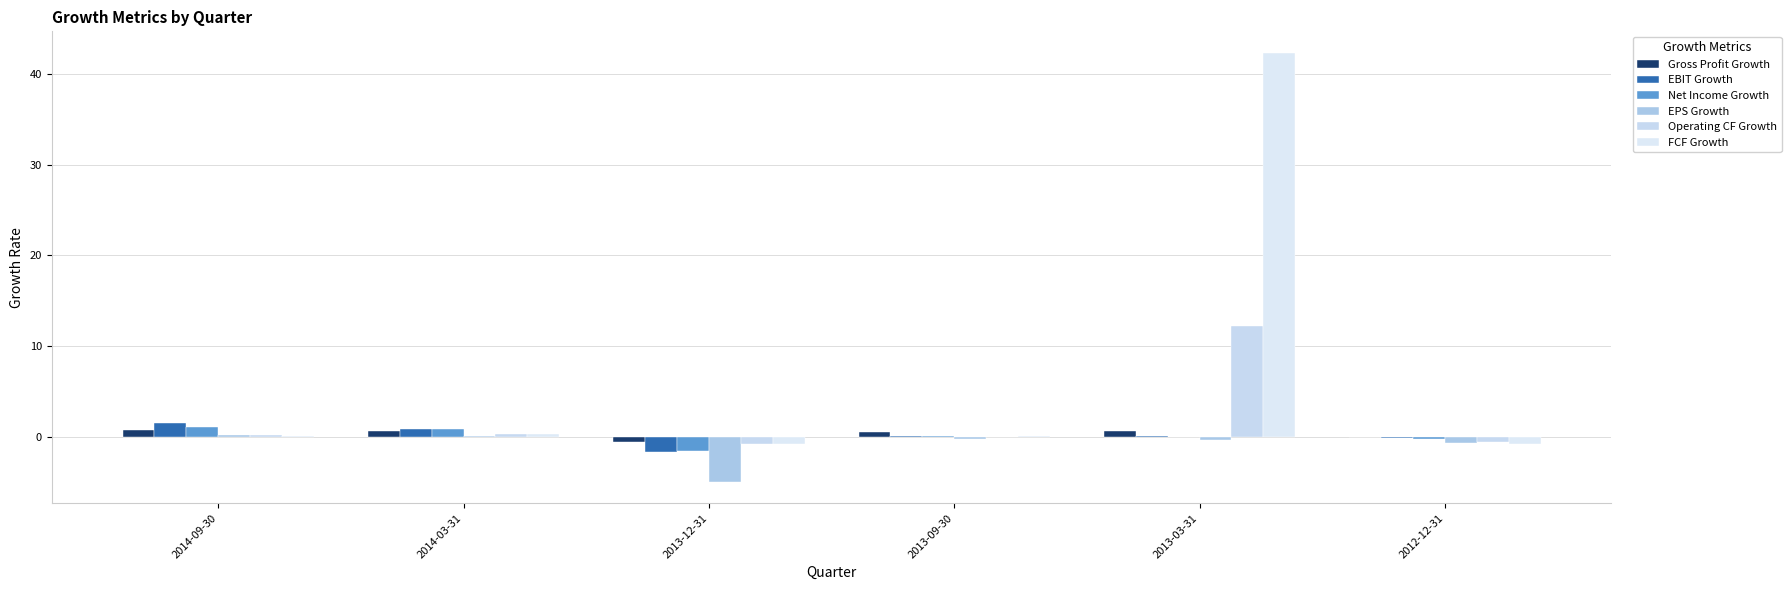

How many categories are shown in the chart?

6